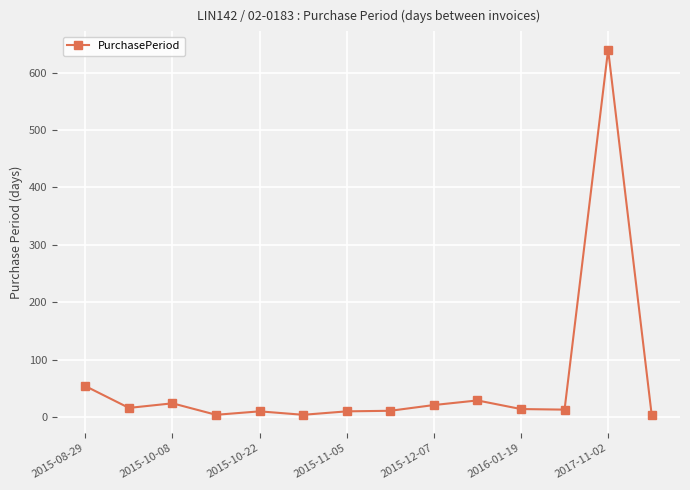

How many categories are shown in the chart?

14